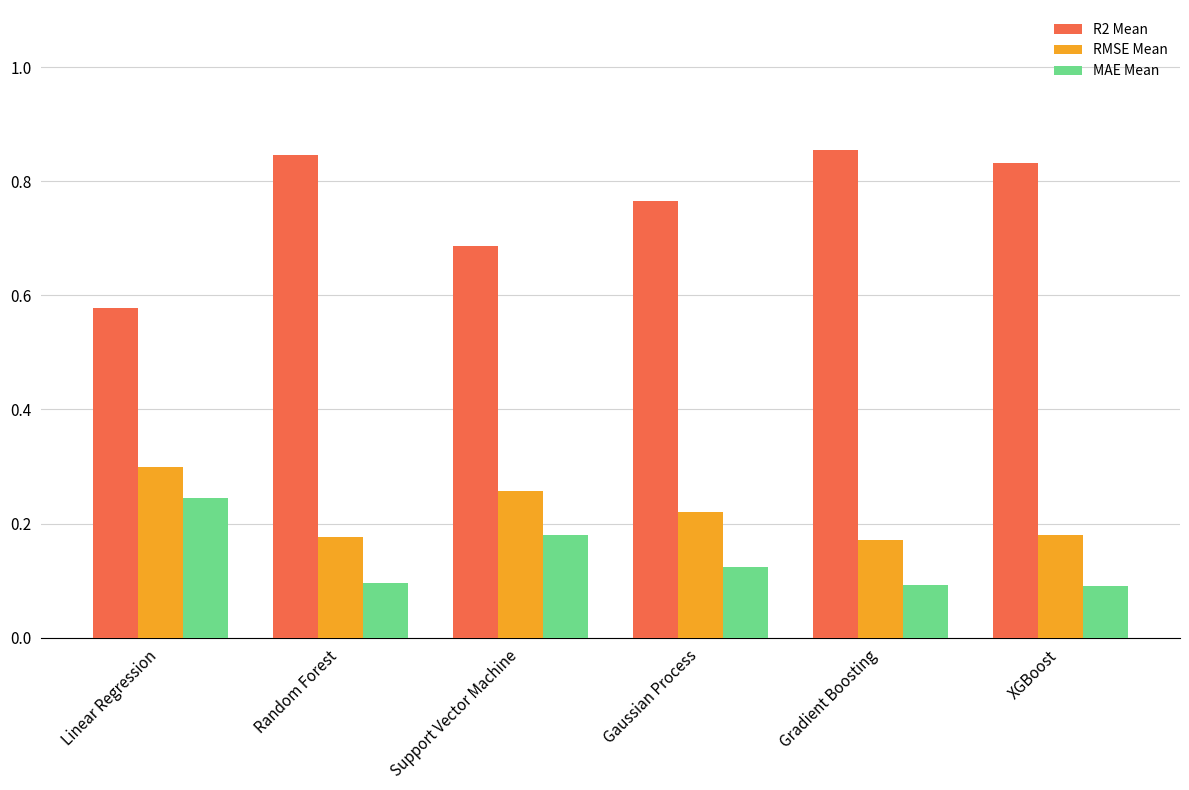

At Random Forest, list the series in order from smallest to largest.

MAE Mean, RMSE Mean, R2 Mean